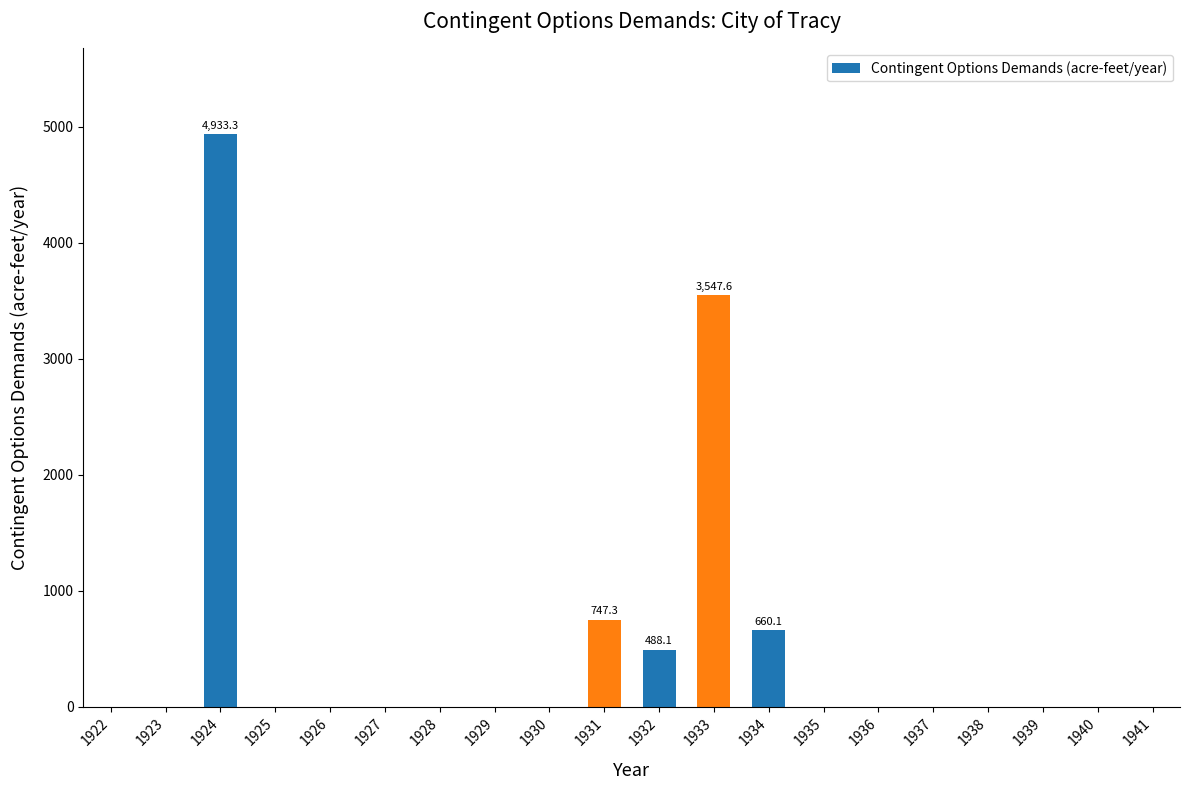

Reading left to right, transcribe all the data shown in this chart.

0.0	0.0	4933.3	0.0	0.0	0.0	0.0	0.0	0.0	747.3	488.1	3547.6	660.1	0.0	0.0	0.0	0.0	0.0	0.0	0.0